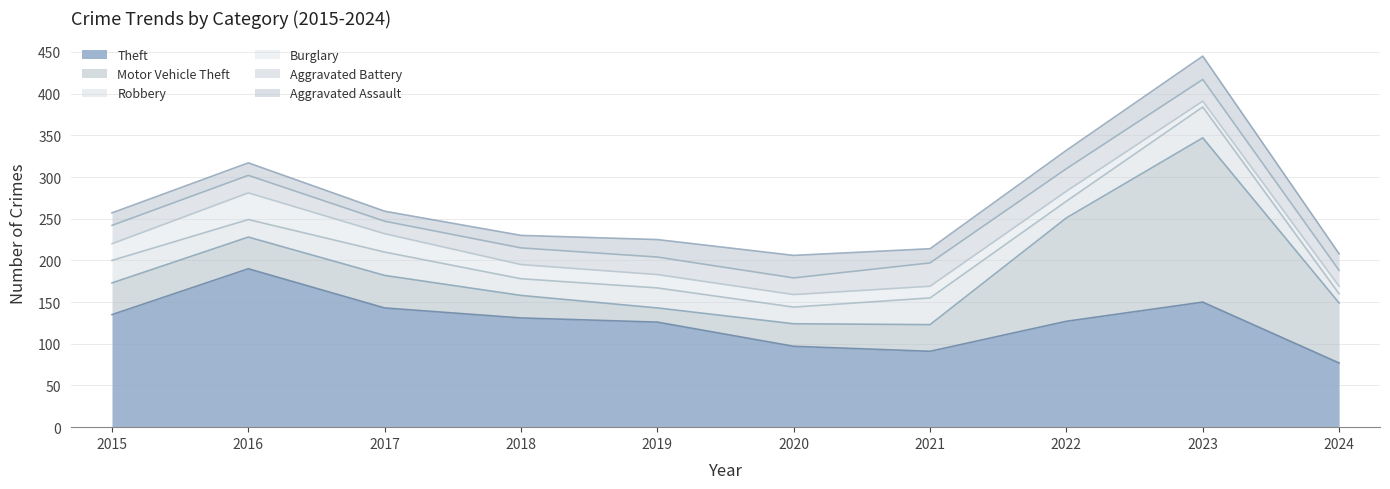

Reading right to left, transcribe all the data shown in this chart.

Theft: 2024=77	2023=150	2022=127	2021=91	2020=97	2019=126	2018=131	2017=143	2016=190	2015=135
Motor Vehicle Theft: 2024=72	2023=197	2022=124	2021=32	2020=27	2019=17	2018=27	2017=39	2016=38	2015=38
Robbery: 2024=11	2023=37	2022=20	2021=32	2020=20	2019=24	2018=20	2017=28	2016=21	2015=27
Burglary: 2024=9	2023=7	2022=12	2021=14	2020=15	2019=16	2018=17	2017=22	2016=32	2015=20
Aggravated Battery: 2024=19	2023=26	2022=27	2021=28	2020=20	2019=21	2018=20	2017=15	2016=21	2015=22
Aggravated Assault: 2024=20	2023=28	2022=22	2021=17	2020=27	2019=21	2018=15	2017=12	2016=15	2015=15